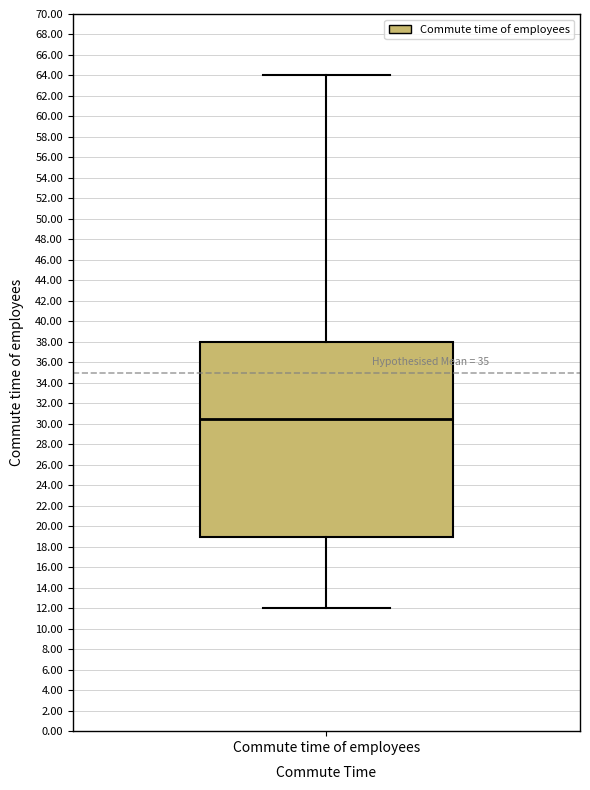

Transcribe this box plot: give where the median line is, the range the box spans, and where the two whiskers end, as read against the y-axis. The values are not printed on the chart, so give them approximately, as read against the axis.

median 30.6, box 19.0 to 38.0, whiskers 12.0 to 64.0